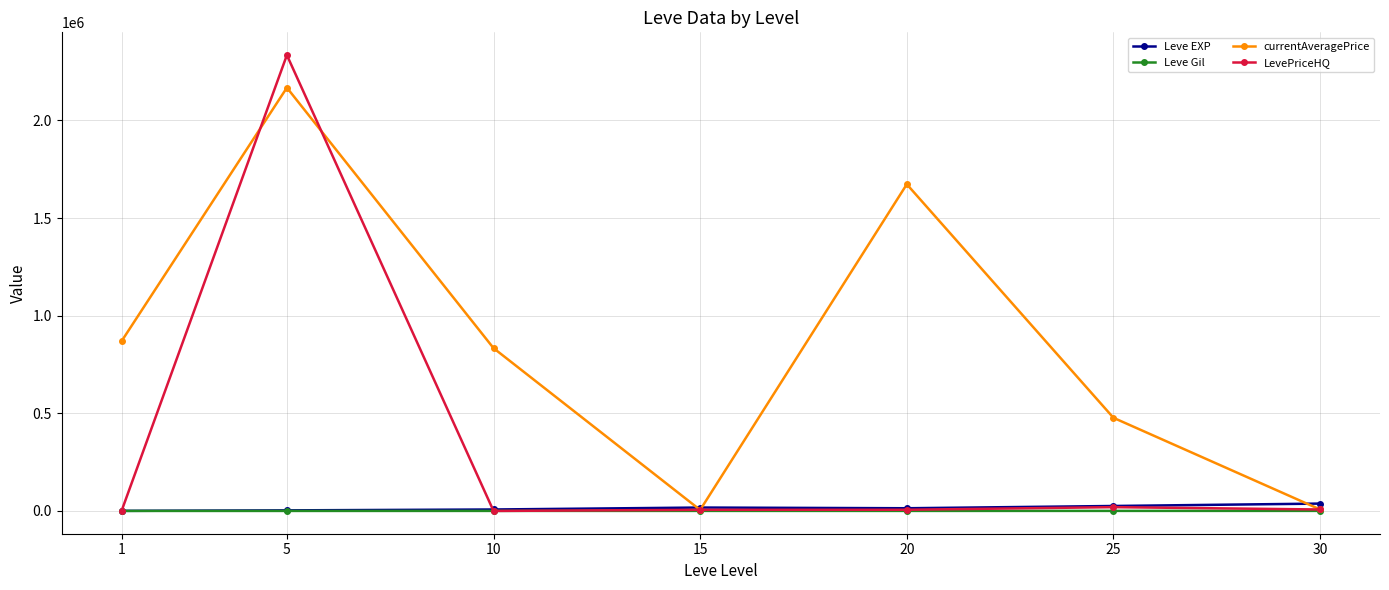

Which series has the largest total across all categories?

currentAveragePrice